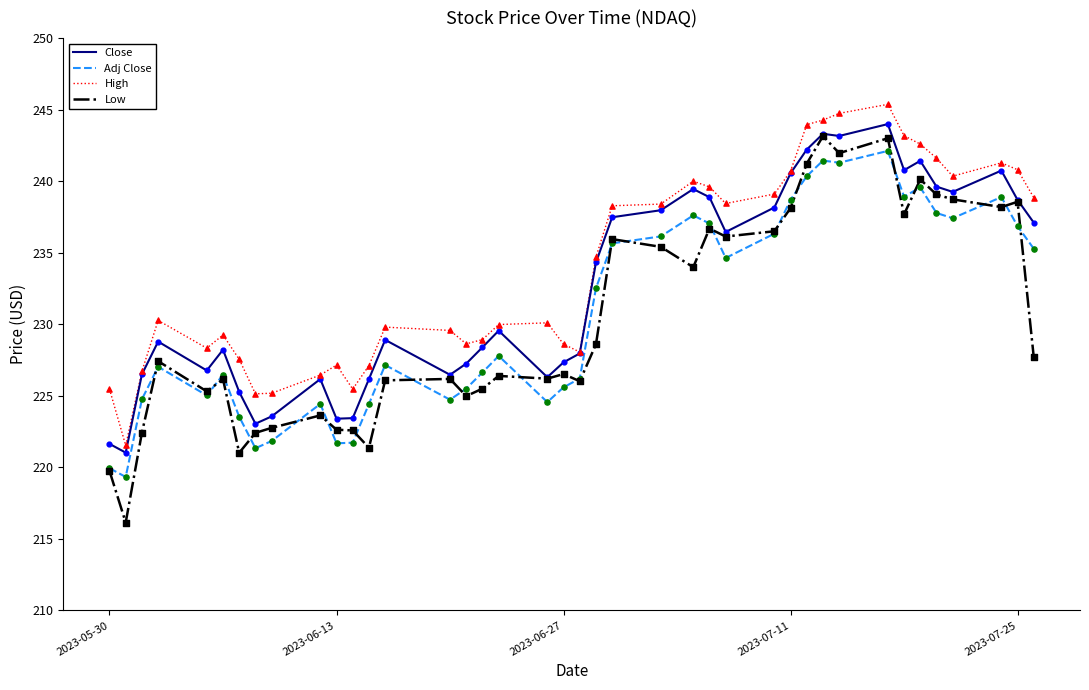

True or false: Adj Close and High cross at least once.

False